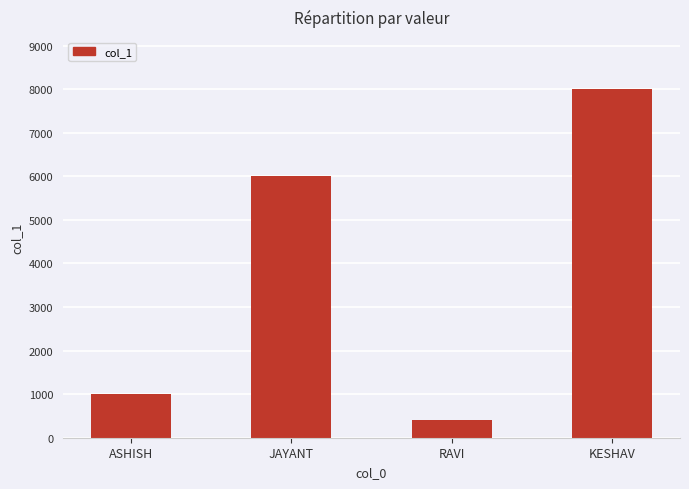

Rank the categories by value from highest to lowest.

KESHAV, JAYANT, ASHISH, RAVI